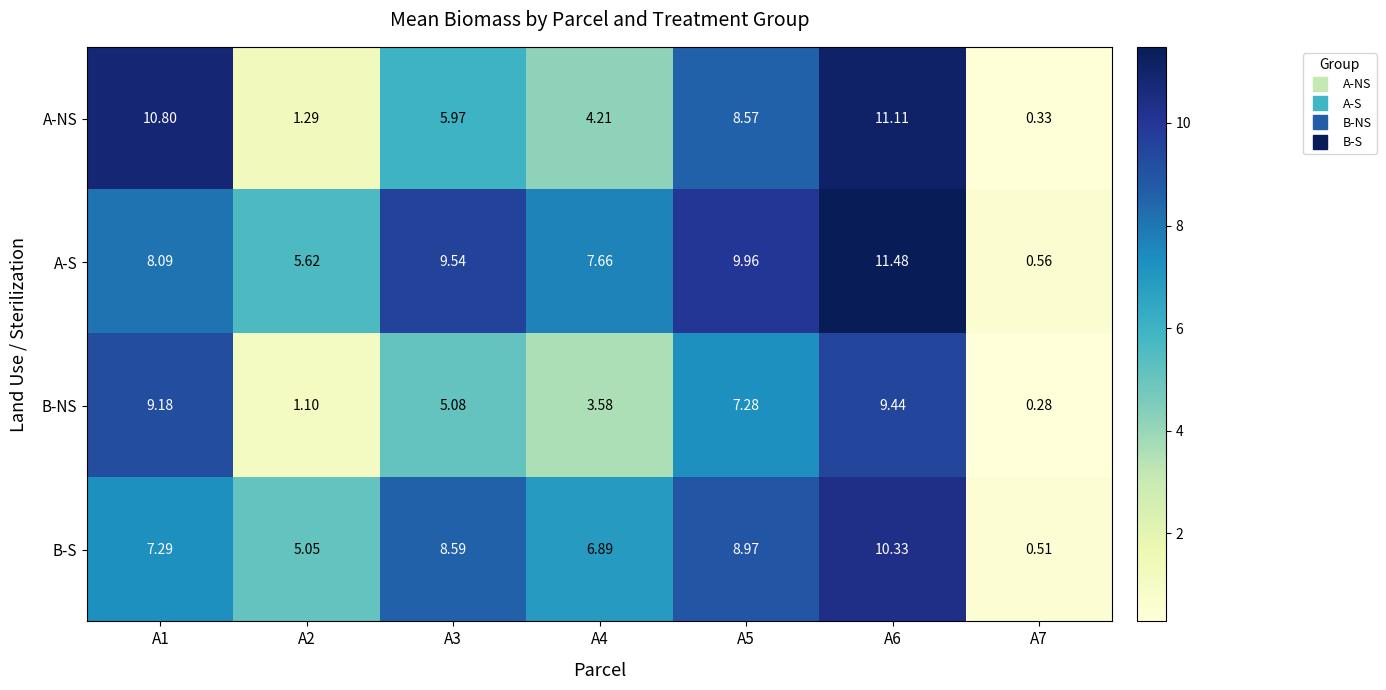

Between A5 and A6, which series saw the biggest shift?

A-NS